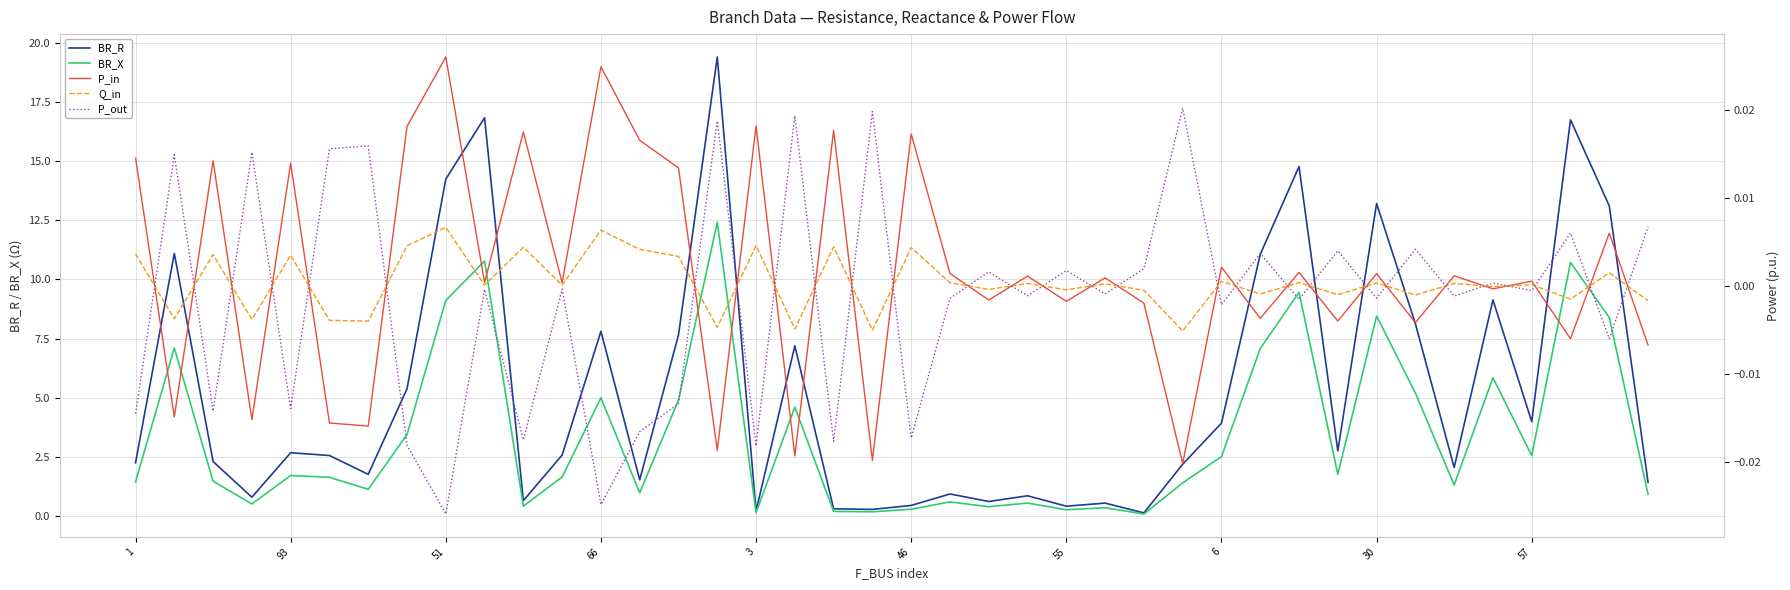

The value of BR_X at 6 is 2.5. True or false?

True